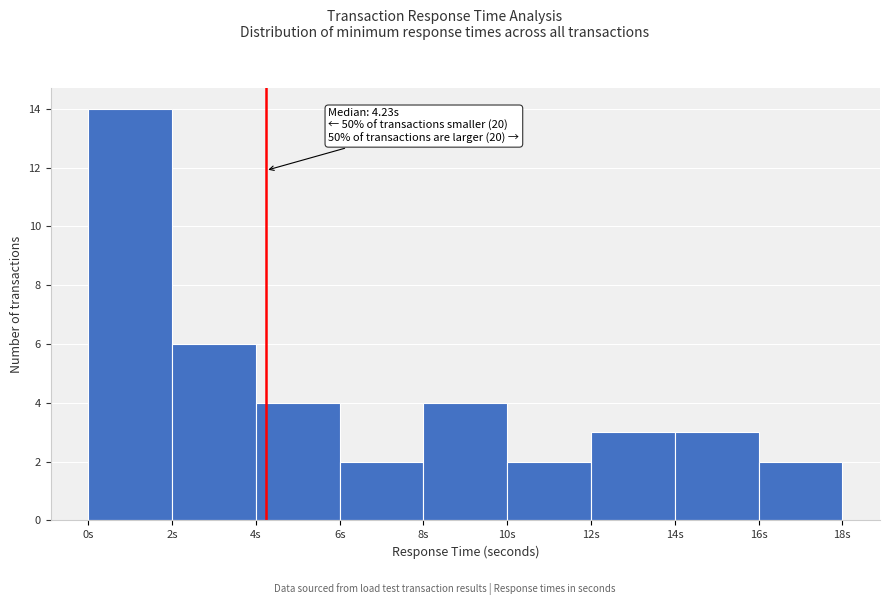

Over which range of the x-axis is the bar tallest?

0 to 2